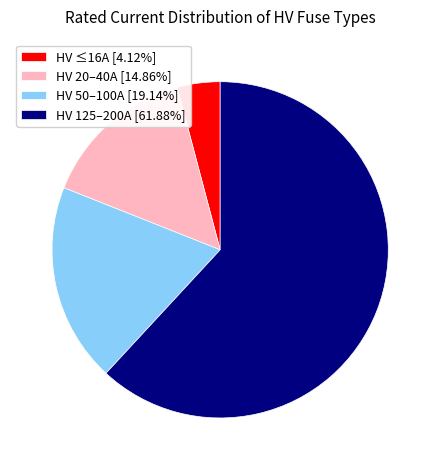

Do HV 125–200A [61.88%] and HV ≤16A [4.12%] together represent more than half of the pie?

Yes